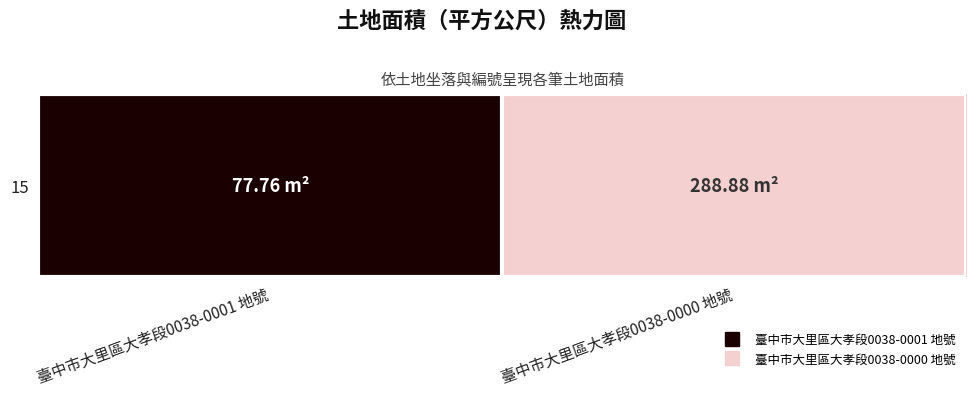

True or false: the data shows 447.9 at 臺中市大里區大孝段0038-0000 地號.

False